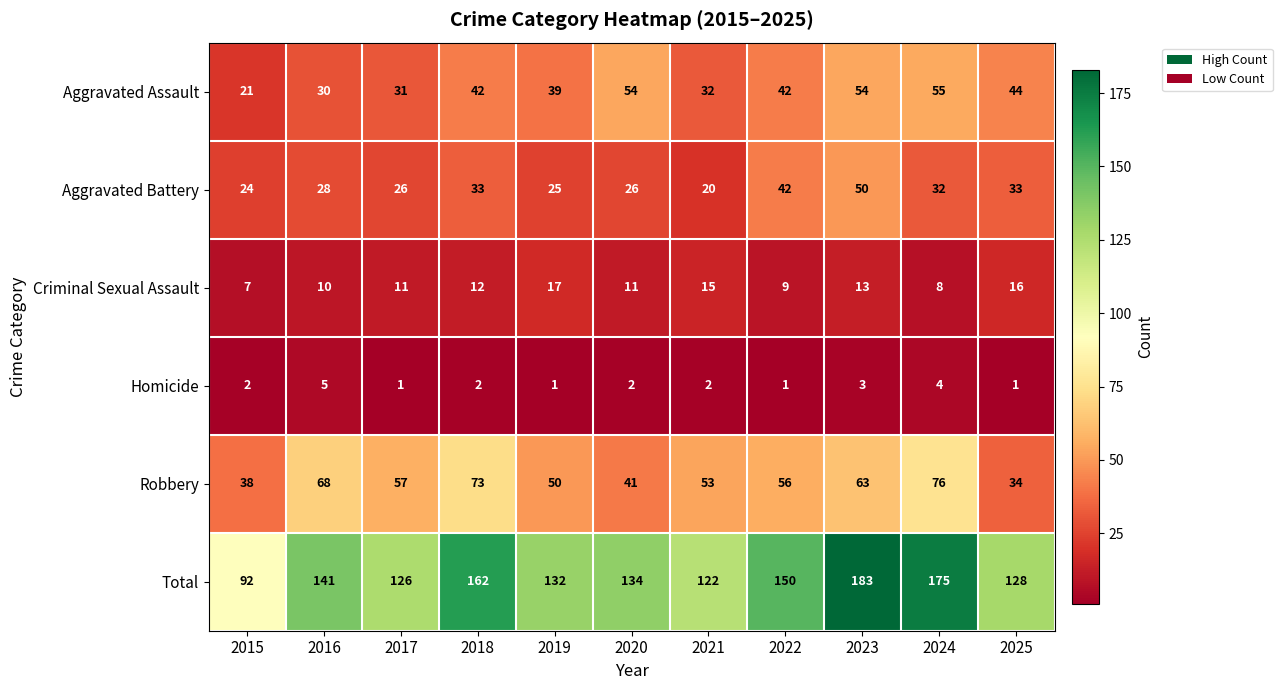

Which series has the widest spread of values?

Total